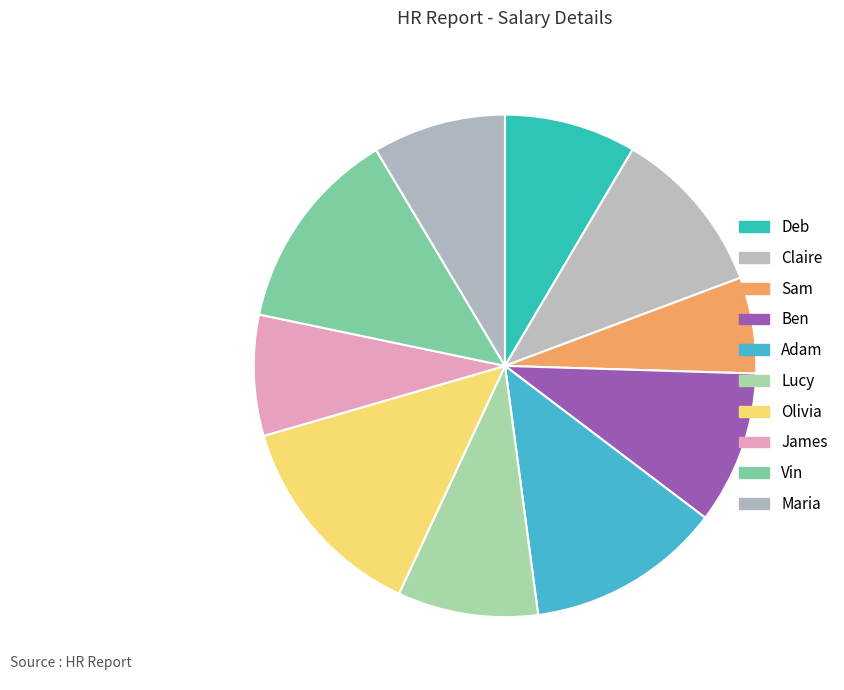

Which slice is the smallest?

Sam